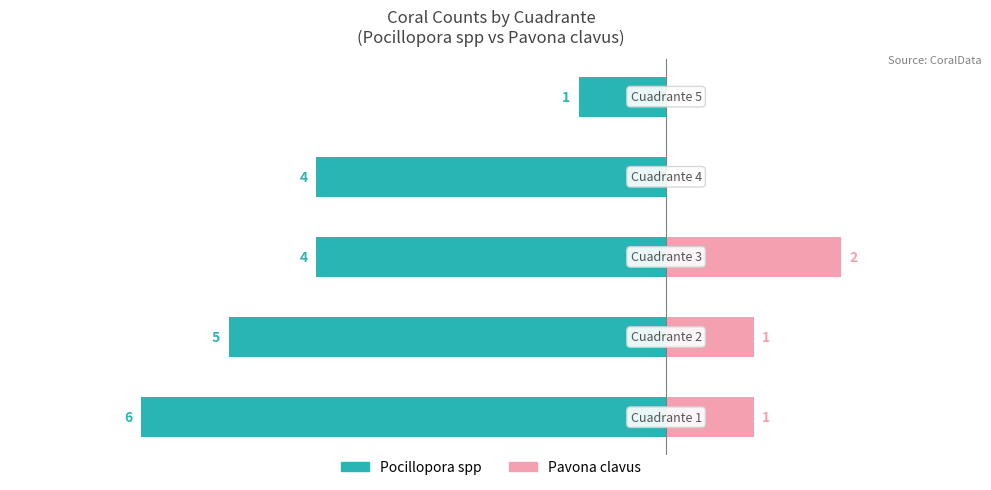

What is the total value across all series at 0?

-5